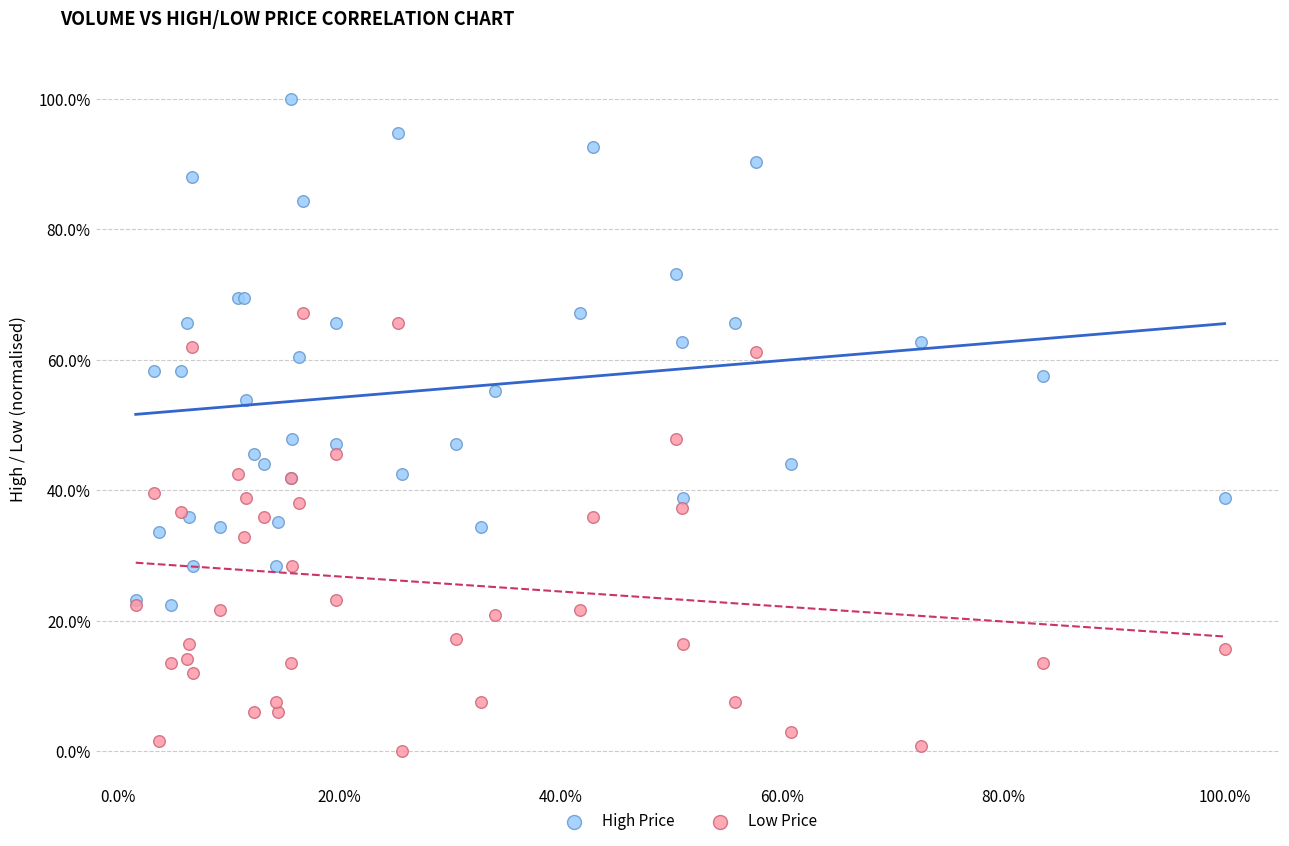

Which series reaches the minimum Y coordinate?

Low Price